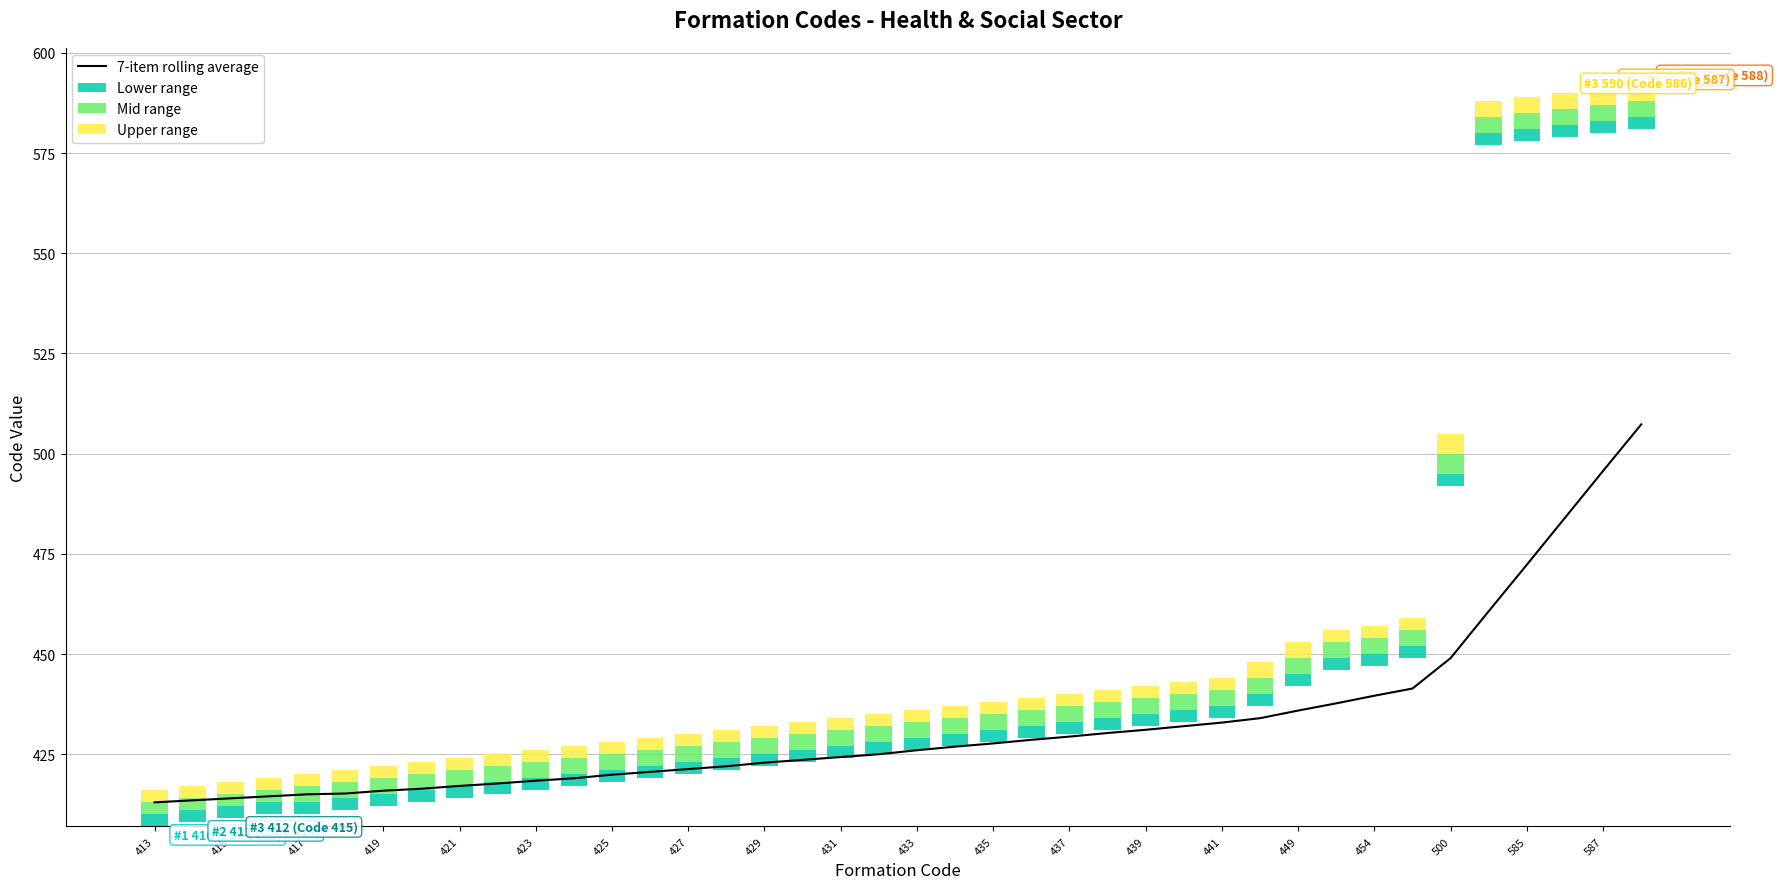

Which category has the lowest value in the Lower range series?

413